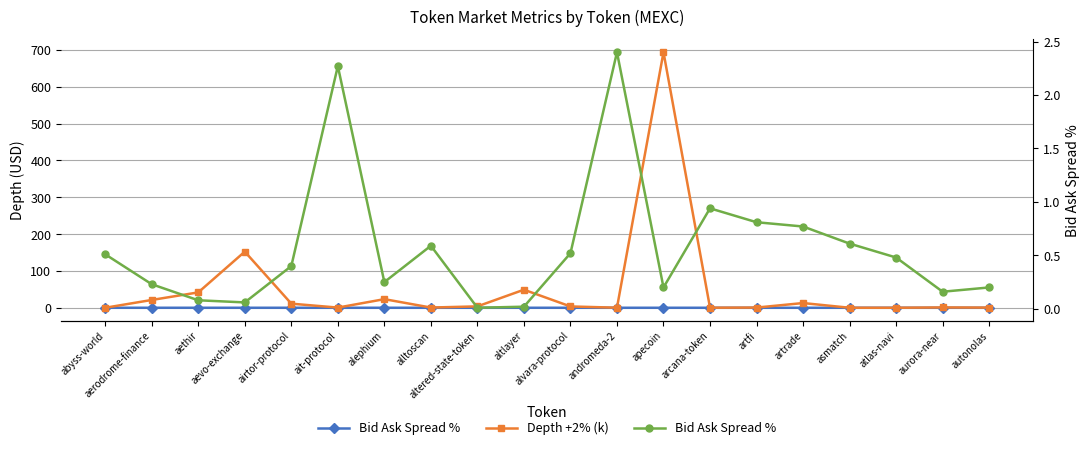

What is the approximate value of Bid Ask Spread % at airtor-protocol?

0.4